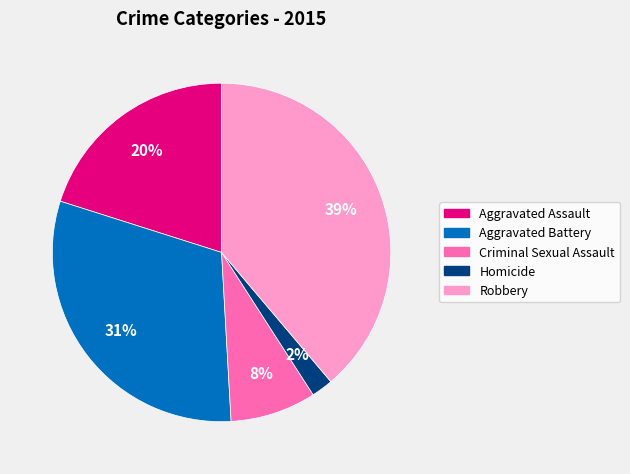

Count the number of slices in the pie.

5